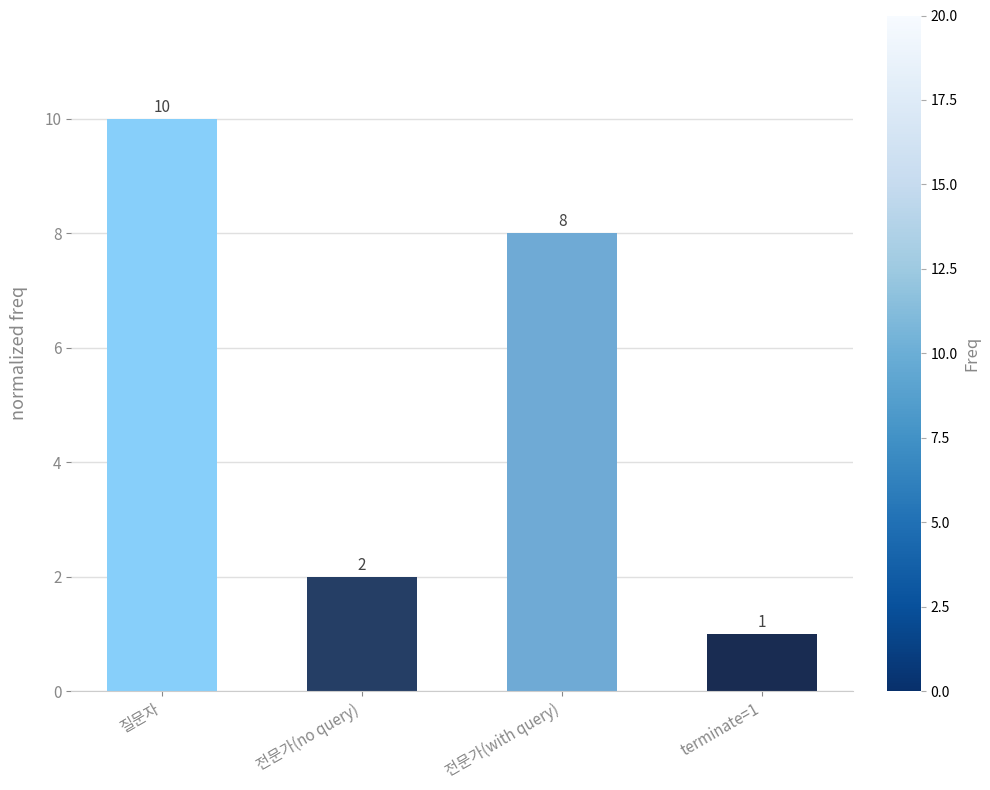

What is the value of the 1st bar from the left?

10